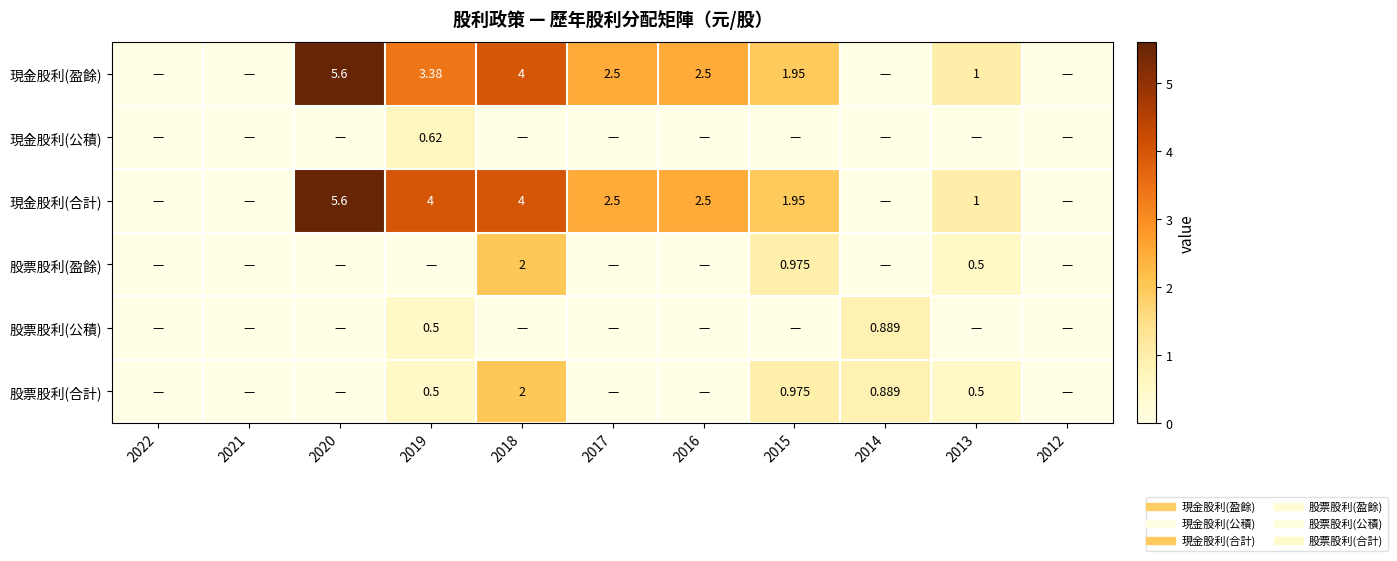

Is the value of 現金股利(公積) at 2019 greater than the value of 股票股利(合計) at 2016?

Yes